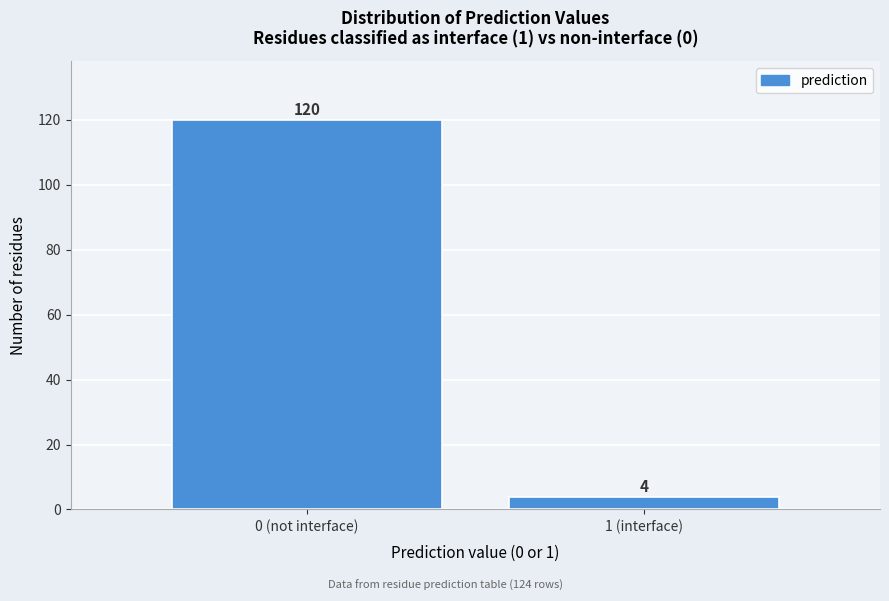

Reading right to left, extract all data points from this chart.

4	120